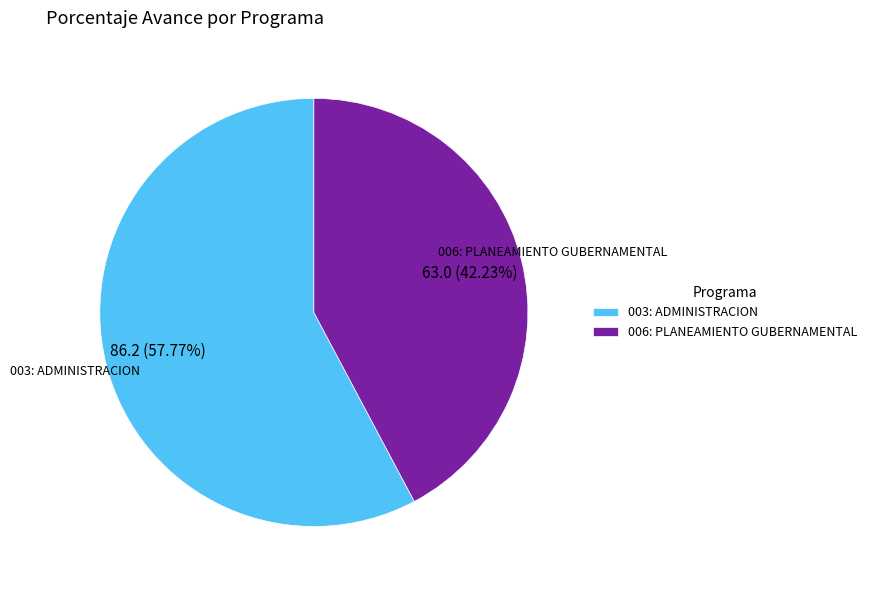

Between 006: PLANEAMIENTO GUBERNAMENTAL and 003: ADMINISTRACION, which is larger?

003: ADMINISTRACION